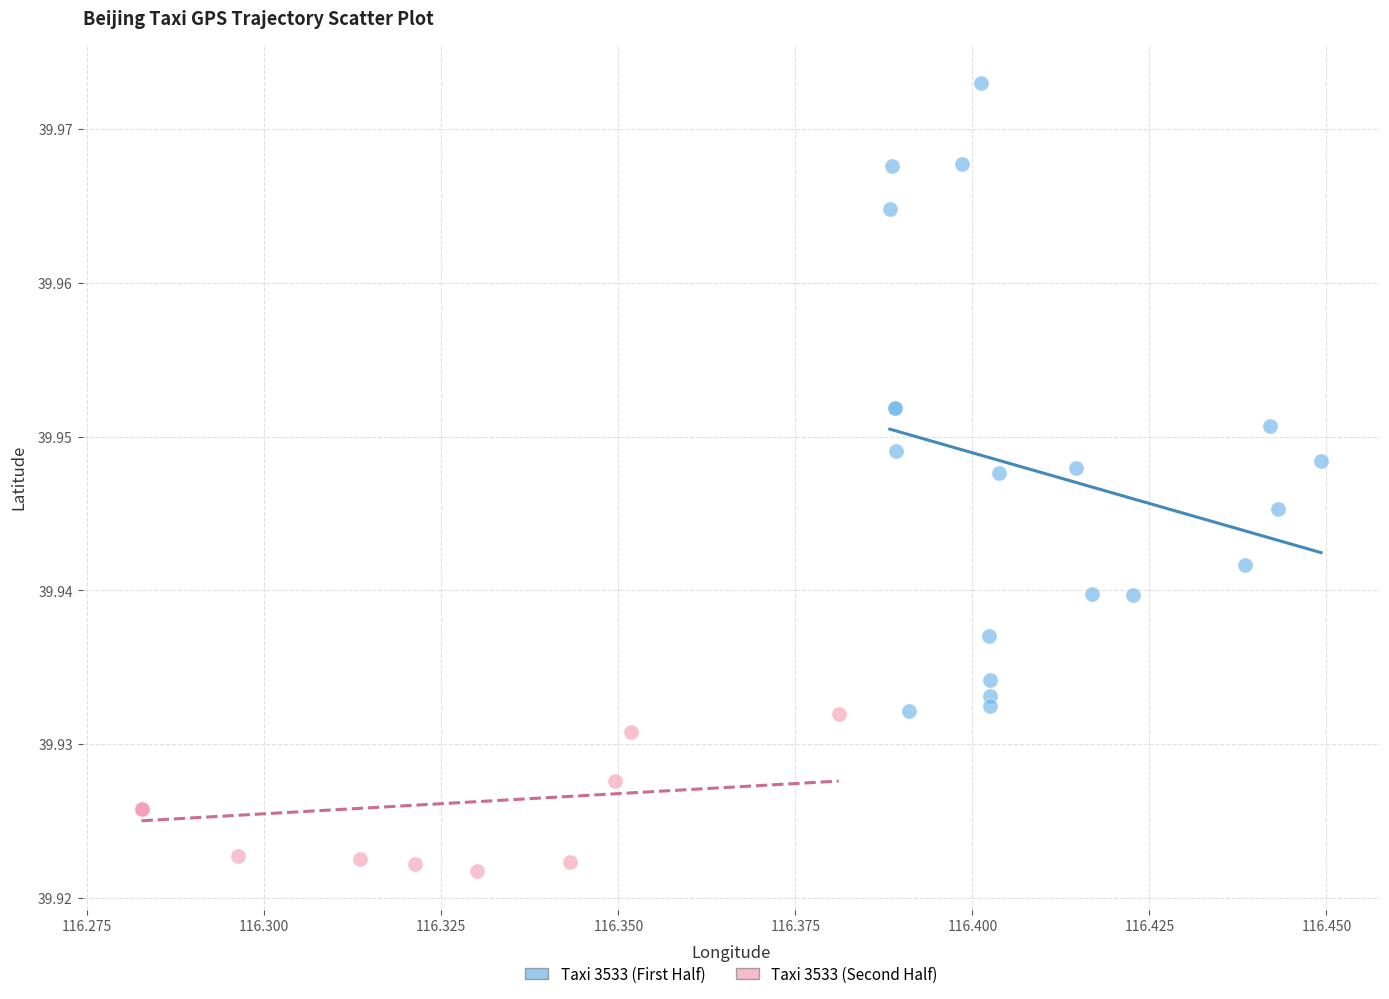

Which series has the largest Y range (max minus min)?

Taxi 3533 (First Half)